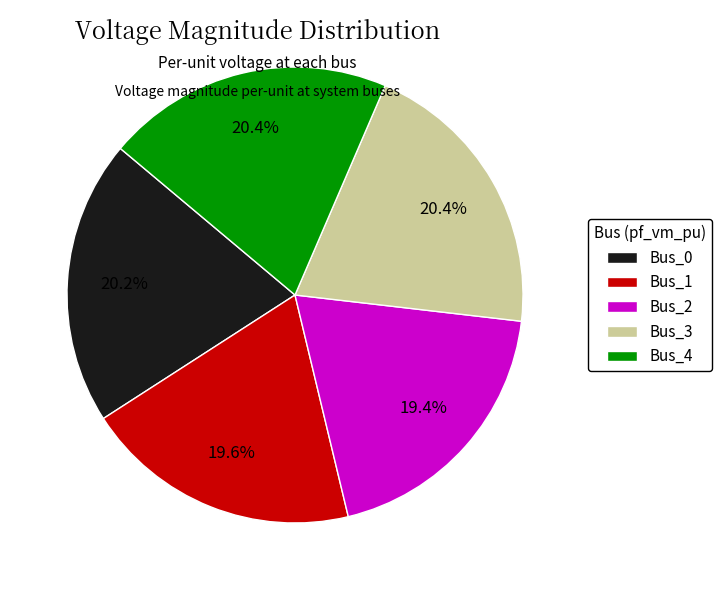

To the nearest percent, what is the average slice percentage?

20%